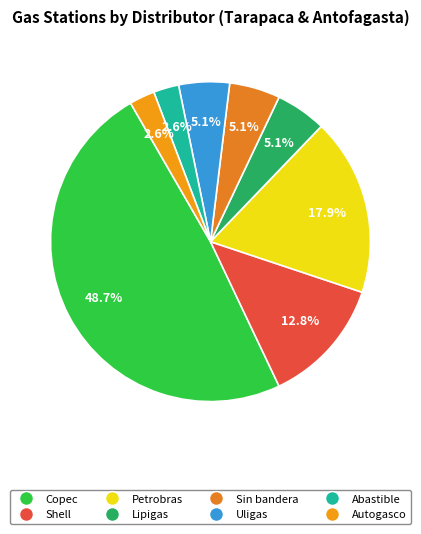

Between Autogasco and Petrobras, which is larger?

Petrobras